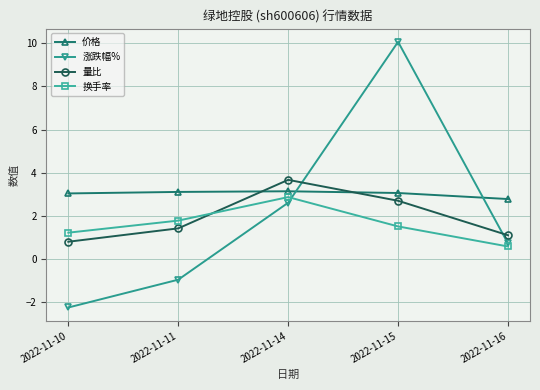

True or false: 量比 has more than 0 points higher than both neighbors.

True